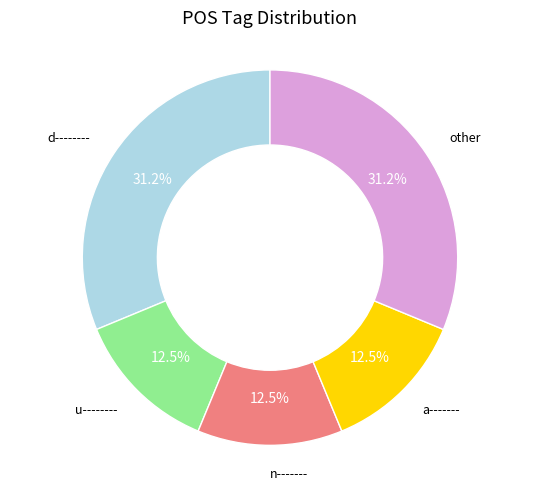

How many segments does this pie chart have?

5